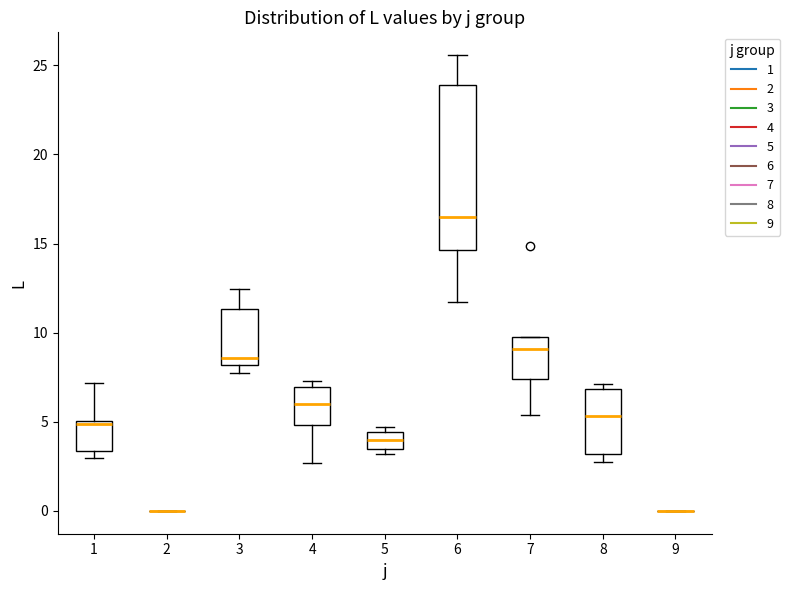

Which box is the tallest, from its lower edge to its upper edge?

6